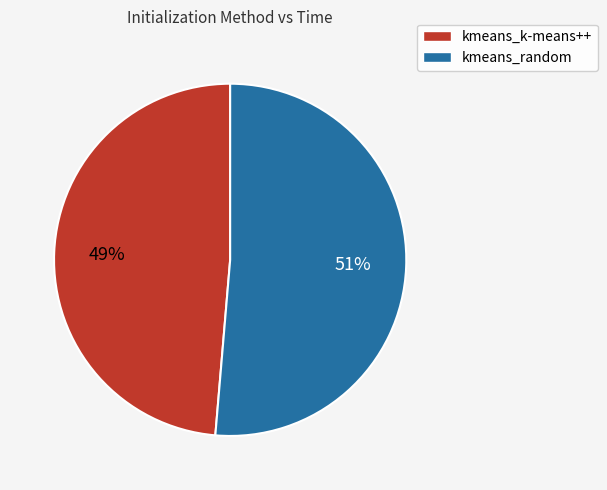

Is there a majority slice in this chart?

Yes